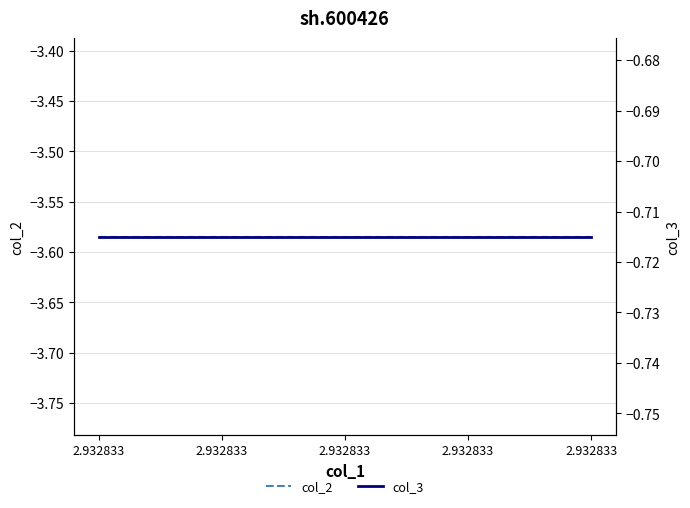

At which label does col_2 reach its peak?

2.932833